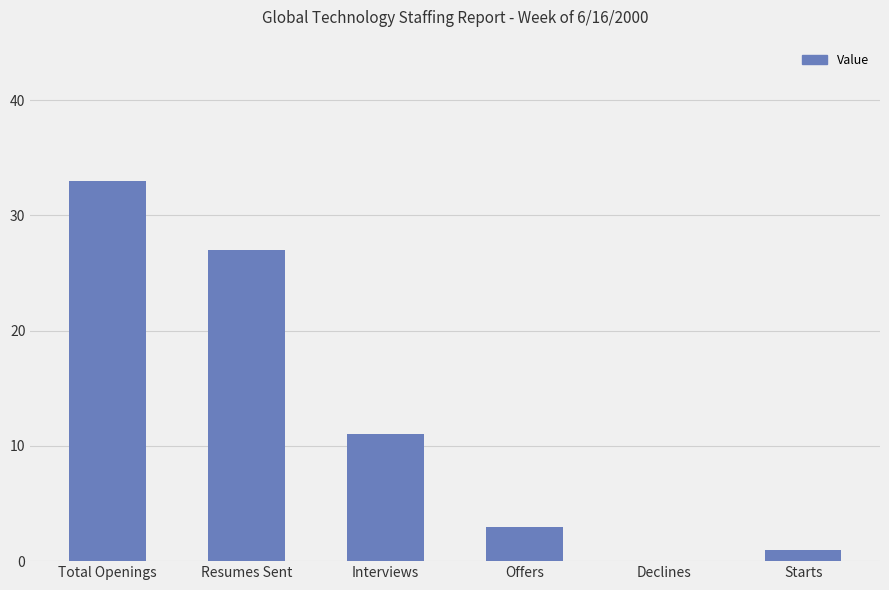

Is it true that the value at Interviews is 11?

True